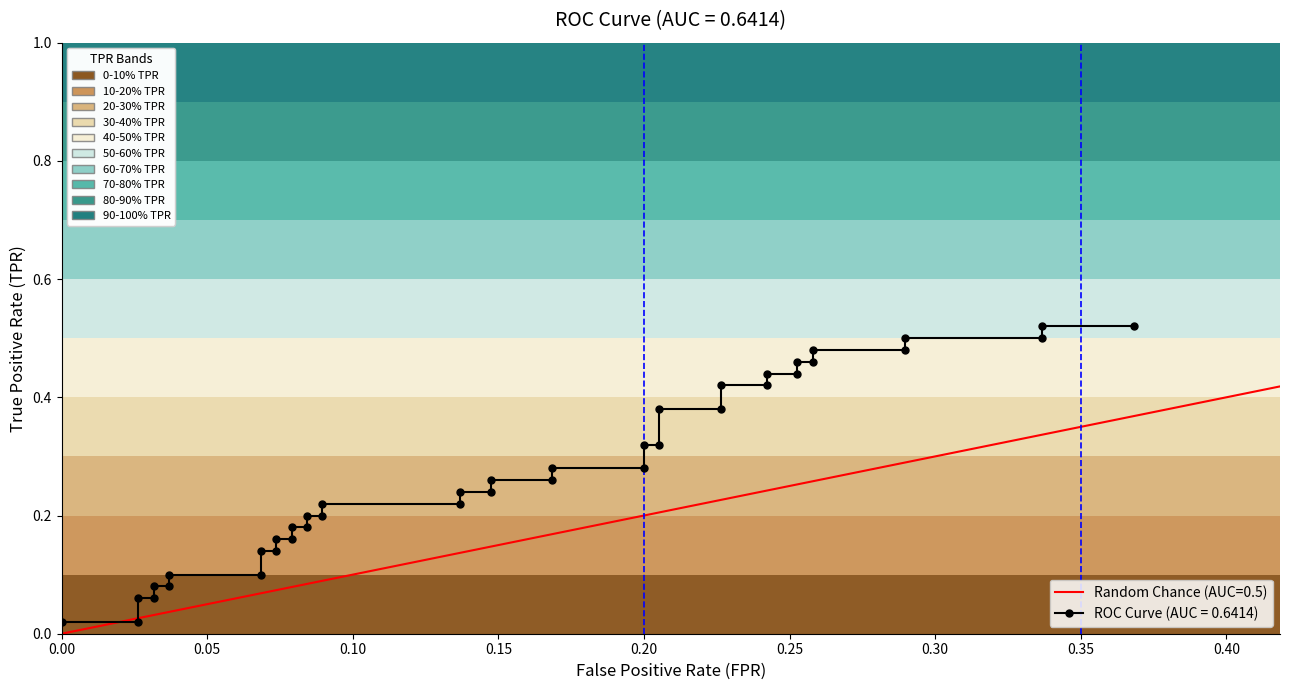

True or false: there are more than 0 points higher than both neighbors.

False